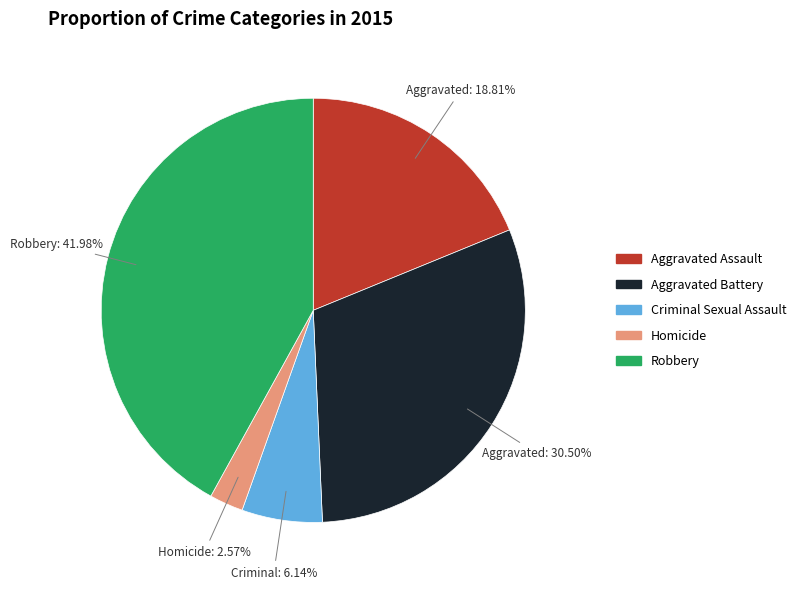

Rank the categories by value from lowest to highest.

Homicide, Criminal Sexual Assault, Aggravated Assault, Aggravated Battery, Robbery